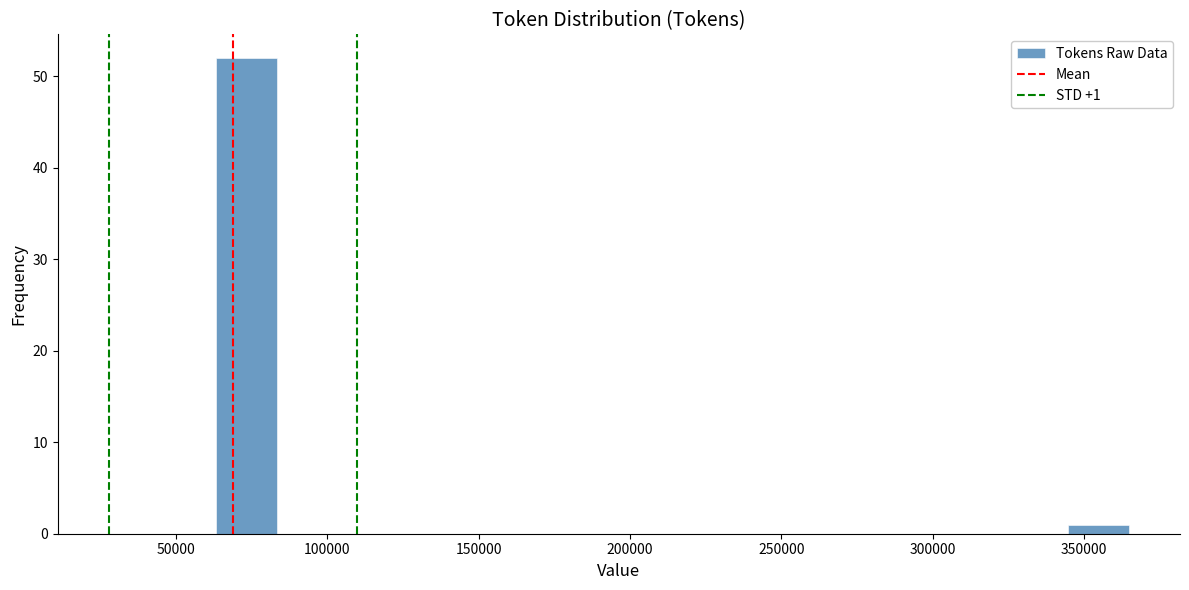

Over which range of the x-axis is the bar tallest?

65000 to 85000